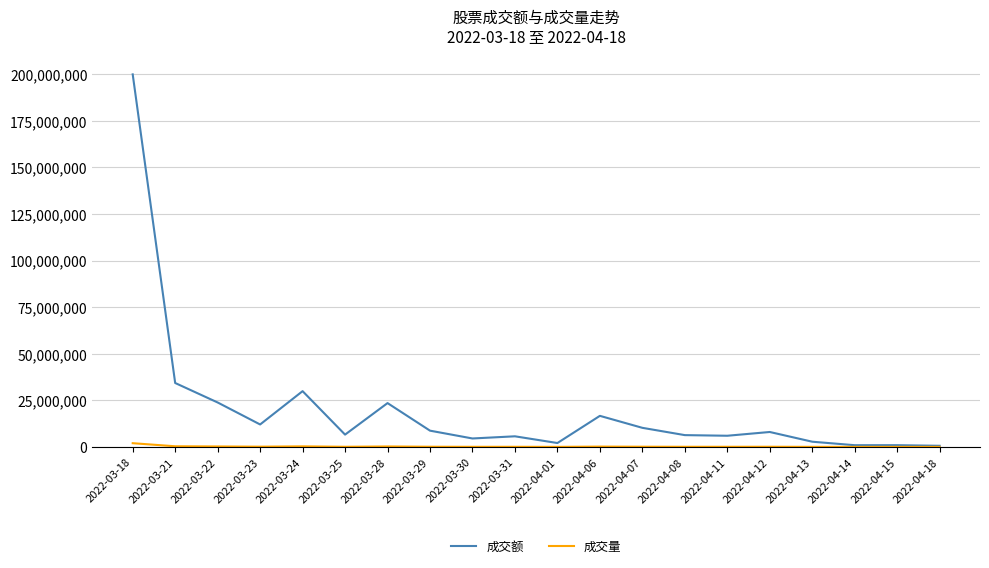

Where is 成交额 nearest to the value 100232329?

2022-03-21